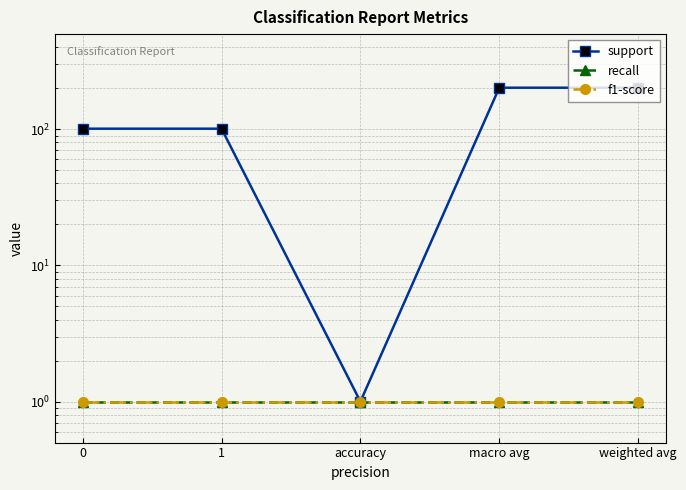

Between accuracy and weighted avg, which series saw the biggest shift?

support